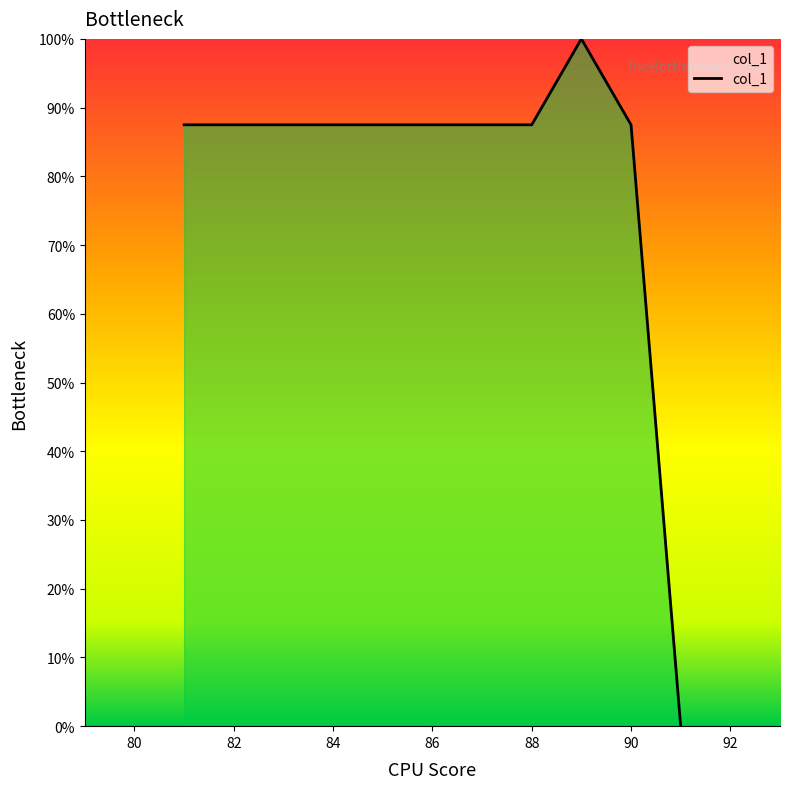

What is the difference between the maximum and minimum values?

100.0